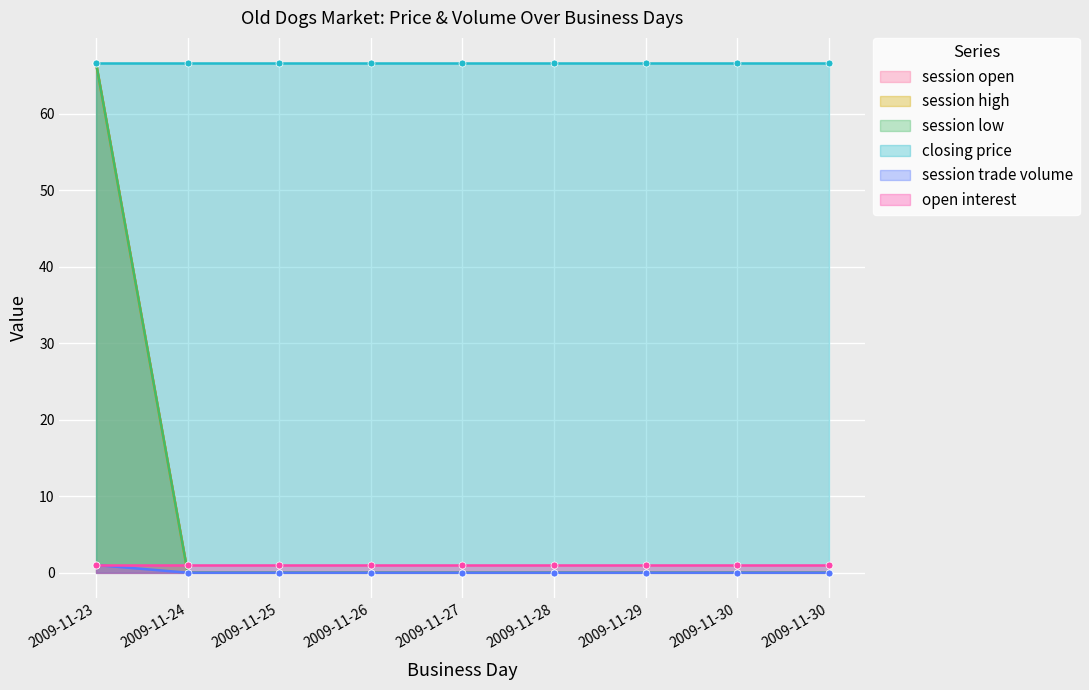

The session trade volume series shows -0.3 at 2009-11-30. True or false?

False